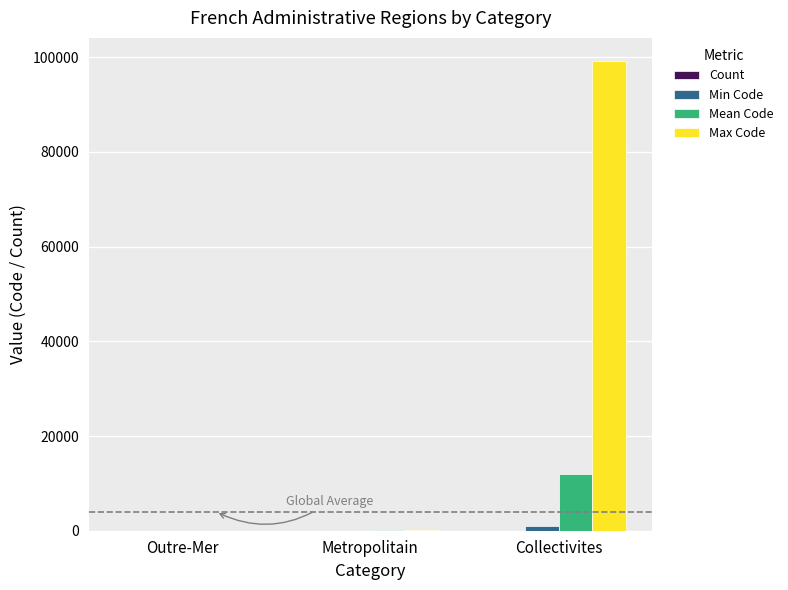

What is the greatest value displayed?

99138